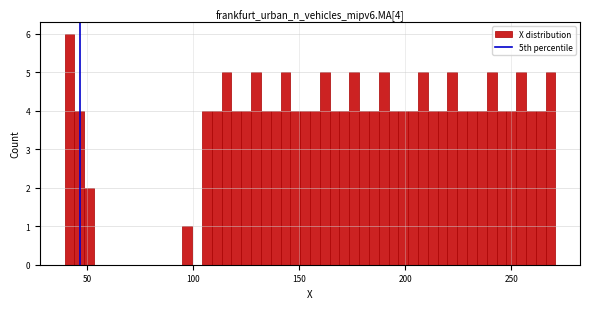

Around what value on the x-axis is the tallest bar? Give the approximate position of its centre, as read against the axis.

40